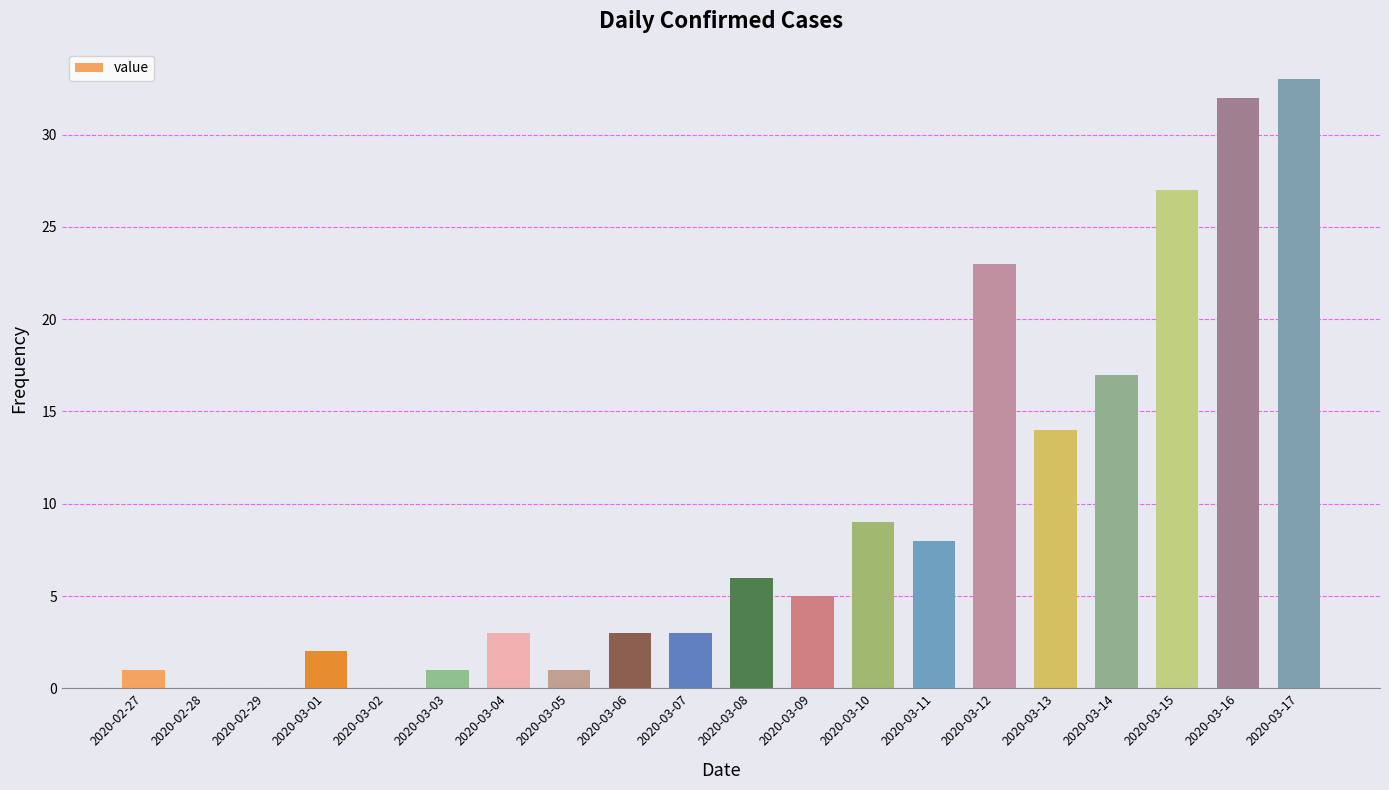

Is it true that the value at 2020-03-07 is 1?

False